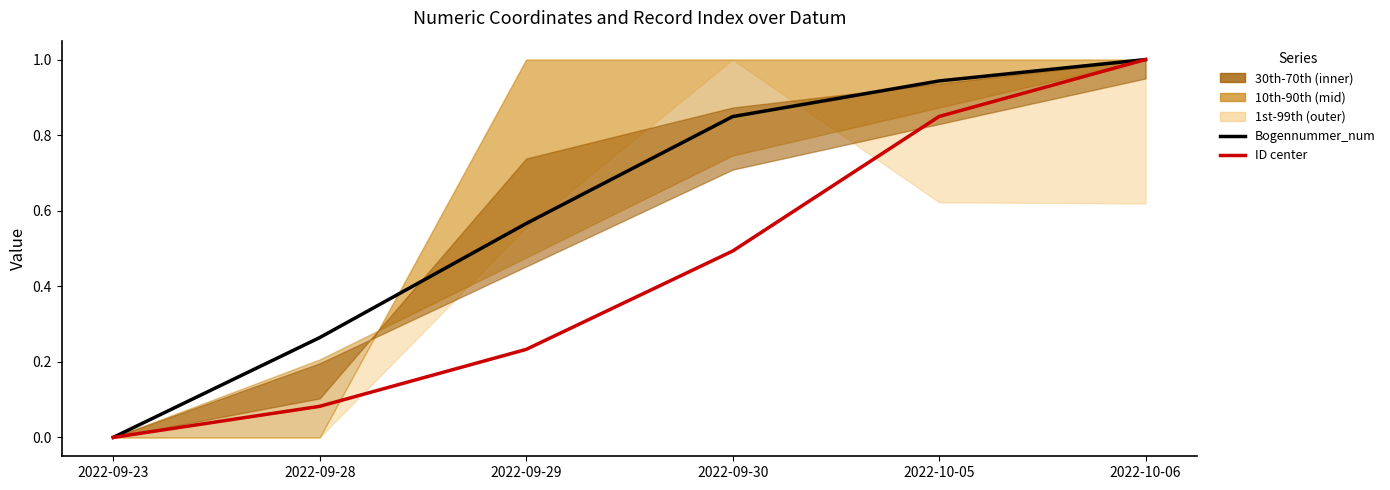

What position from the left is 2022-10-06?

6